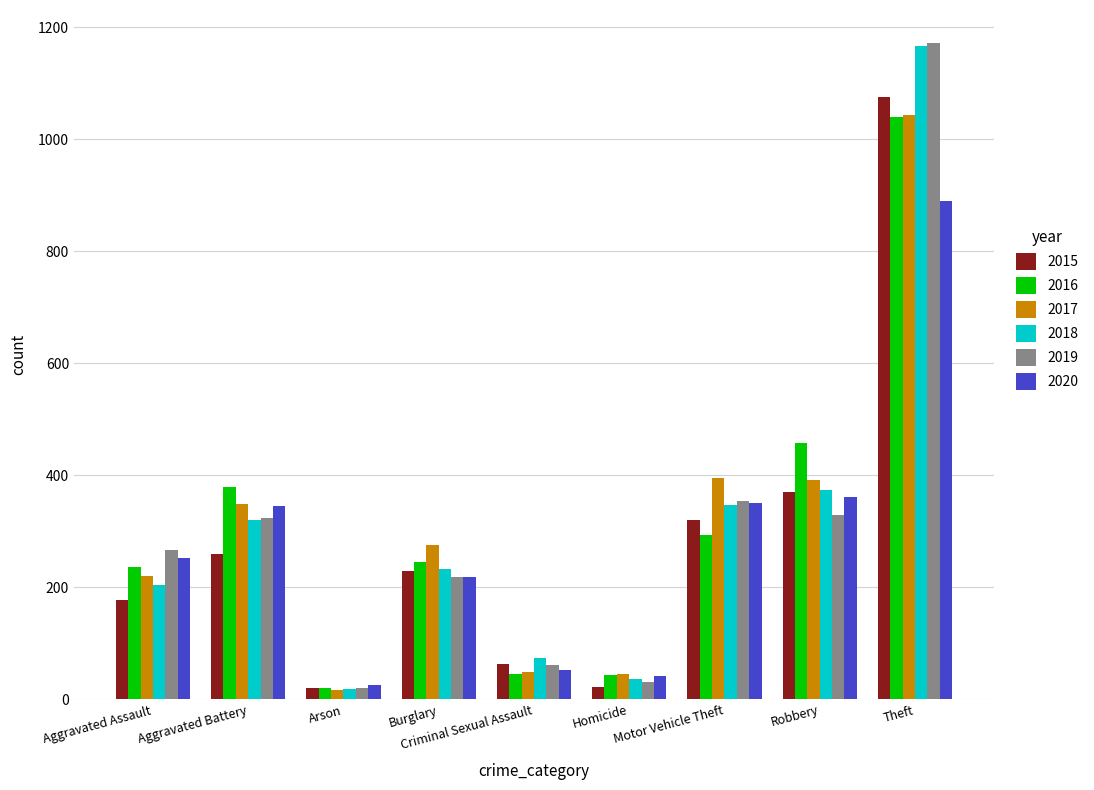

What is the total value across all series at Burglary?

1421